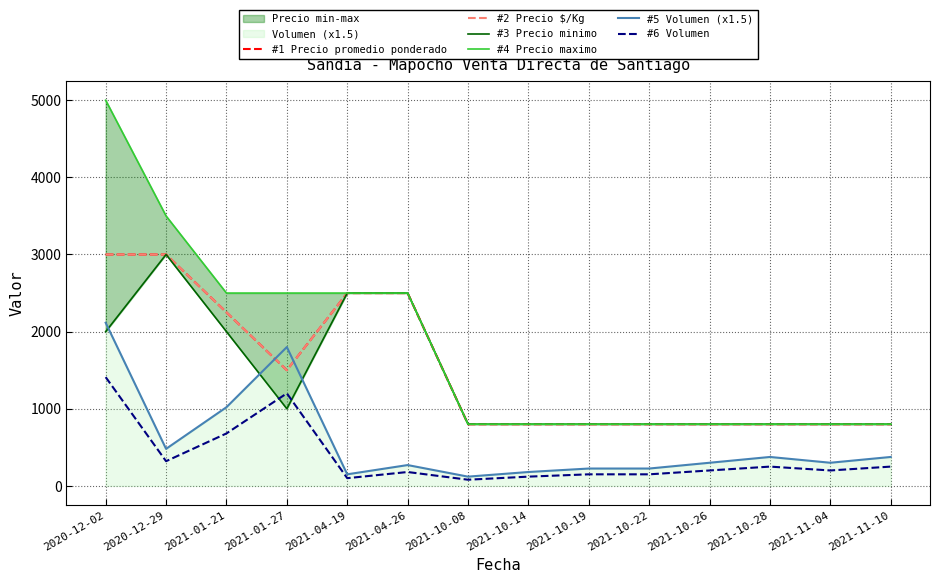

What is the difference between the maximum and second lowest values in the #3 Precio minimo series?

2200